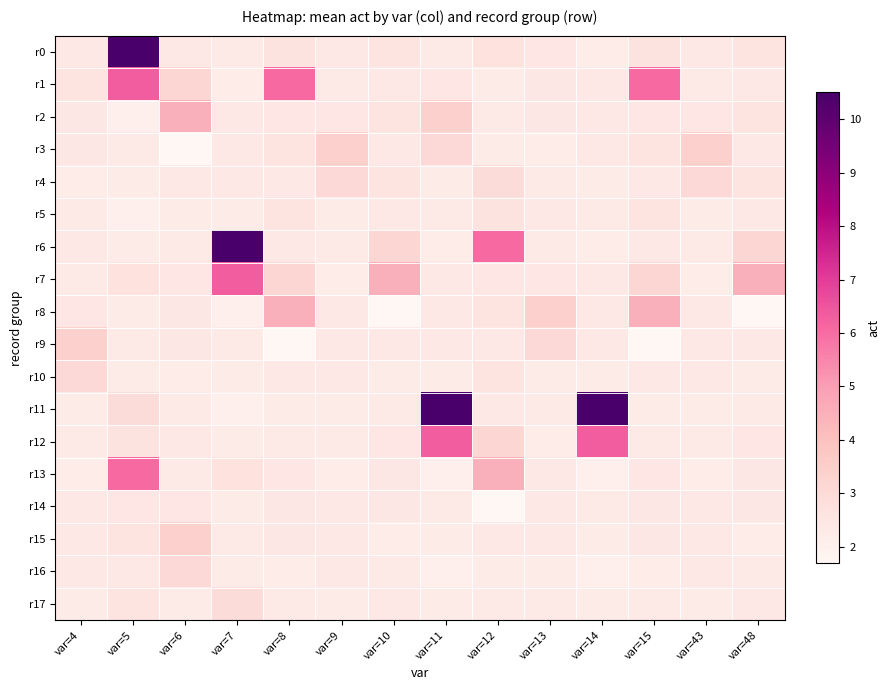

Which series has the widest spread of values?

r11